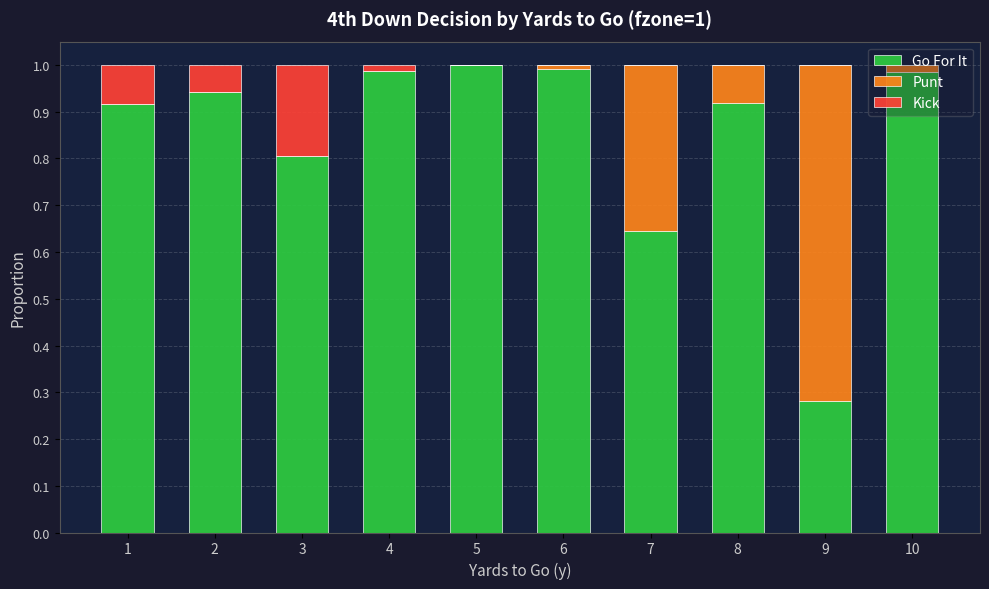

Are the bars grouped side by side (vs. stacked)?

No